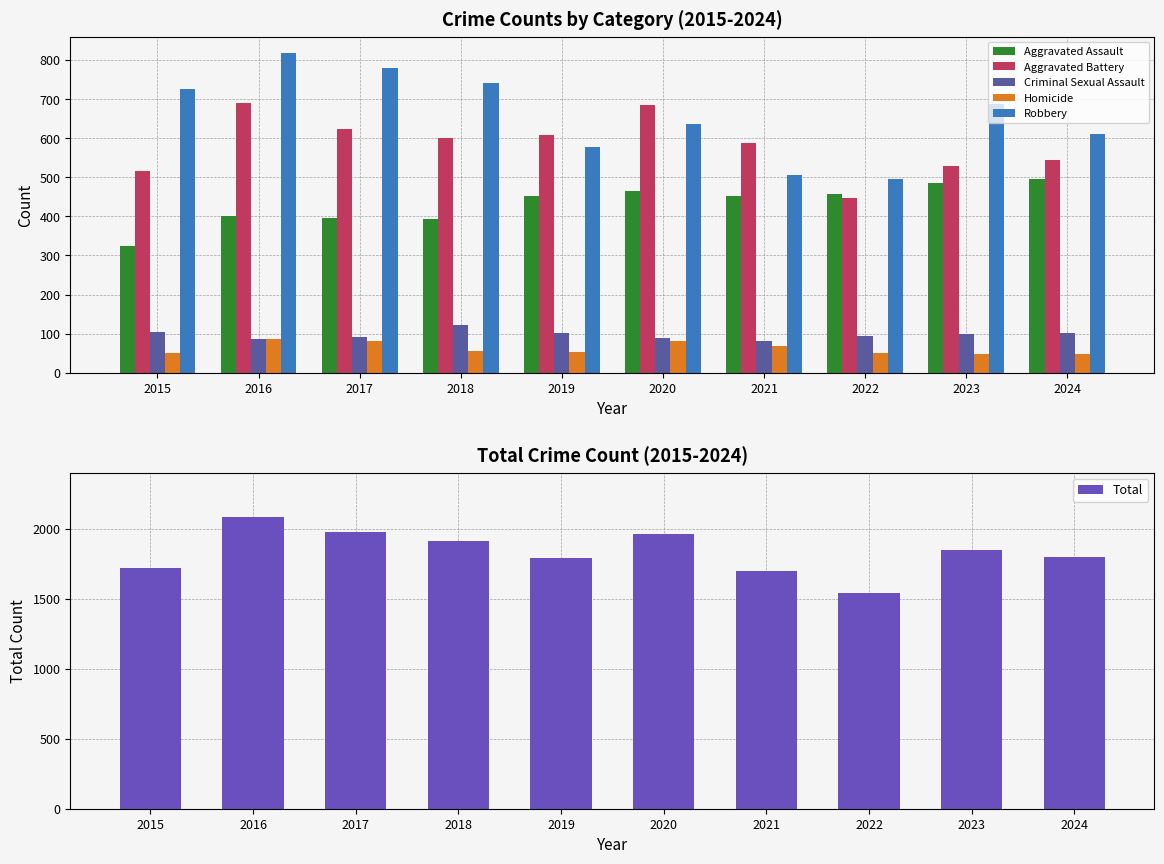

At which label does Total first exceed 1848?

2016